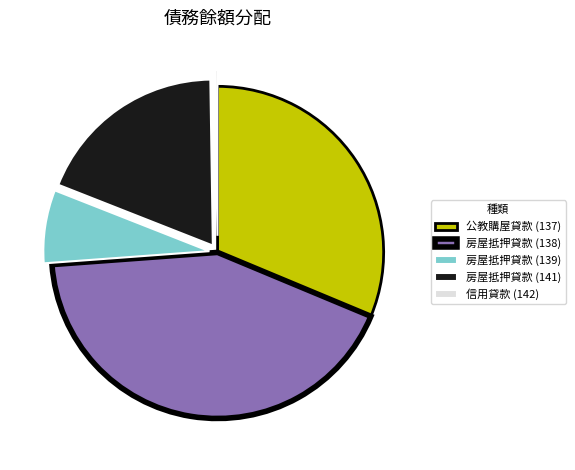

Which category has the biggest portion of the pie?

房屋抵押貸款 (138)